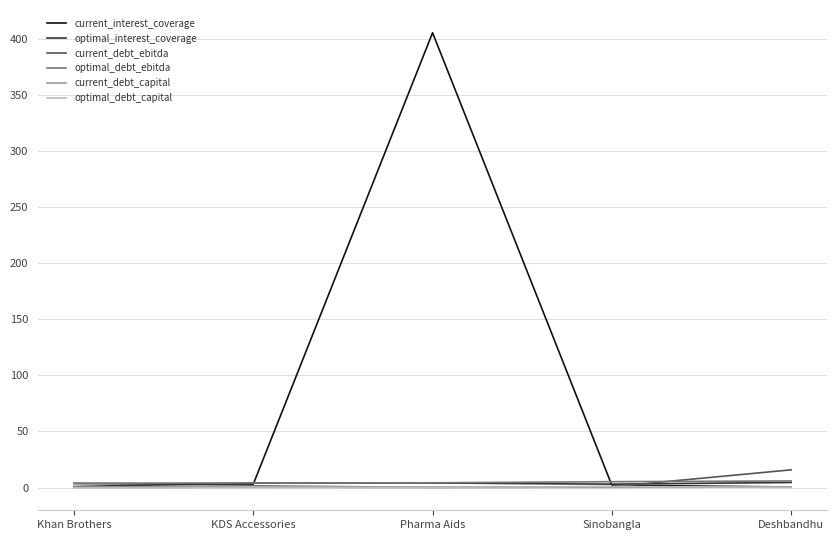

Is it true that current_debt_capital equals 0.0 at Khan Brothers?

True